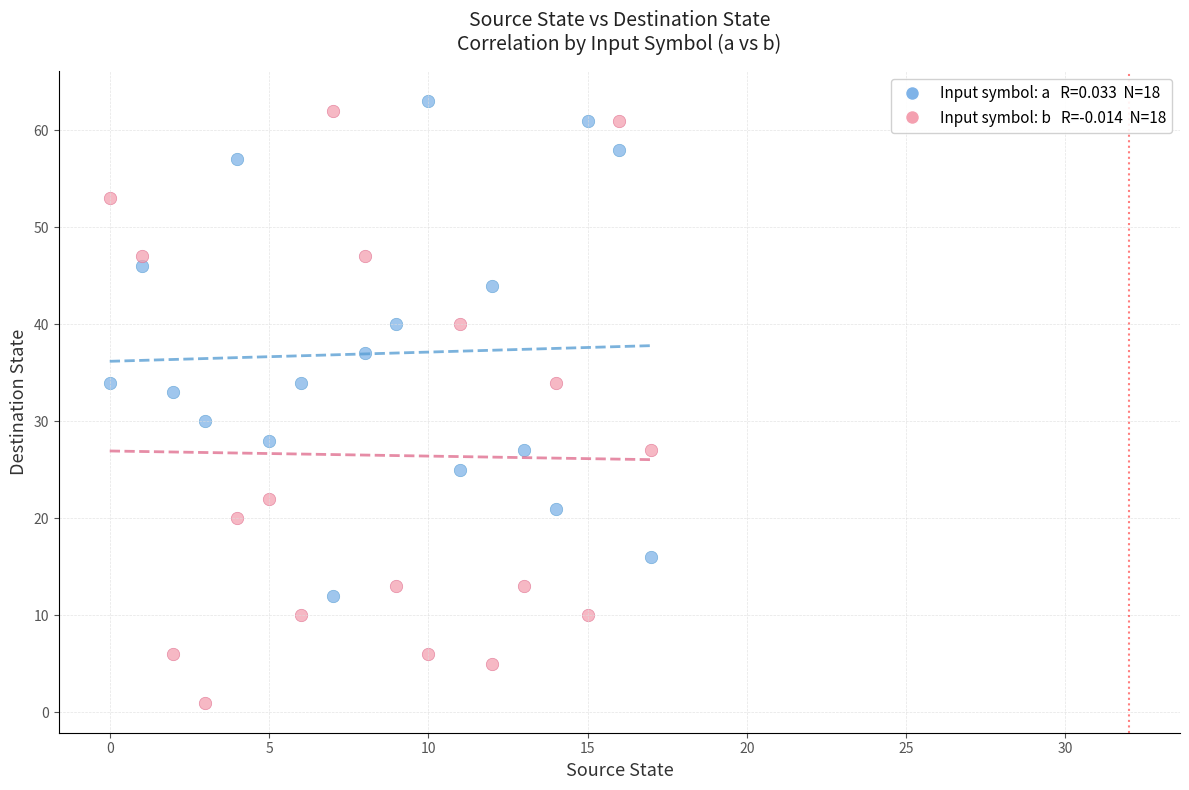

Across all series, what Y value is closest to 32?

33